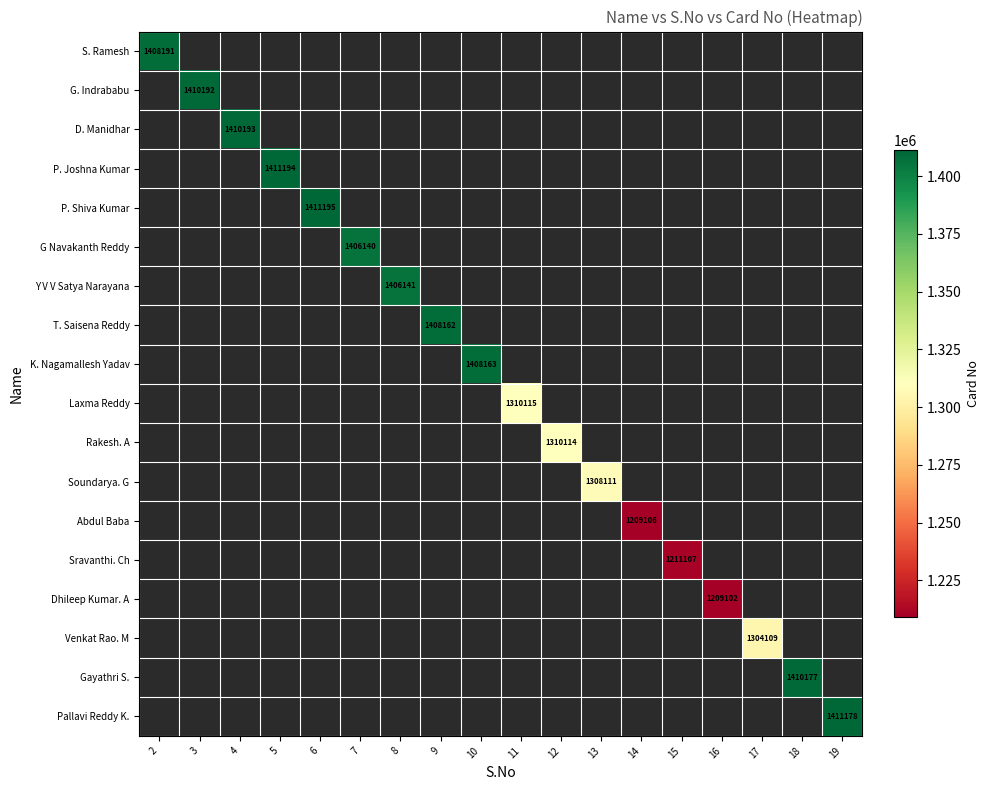

At which category does the chart reach its minimum across all series?

16